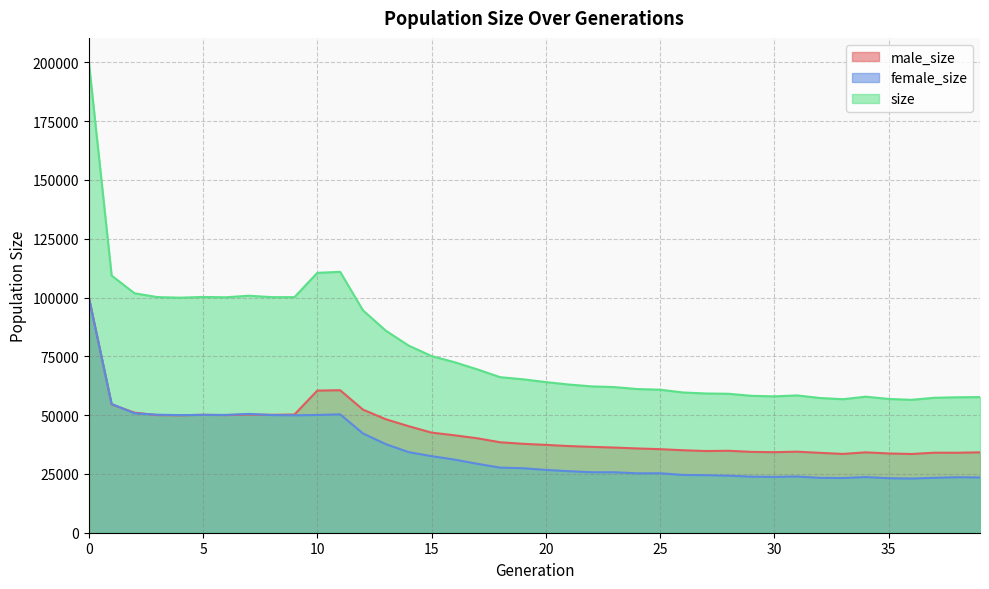

List the series in order of their overall mean, highest first.

size, male_size, female_size